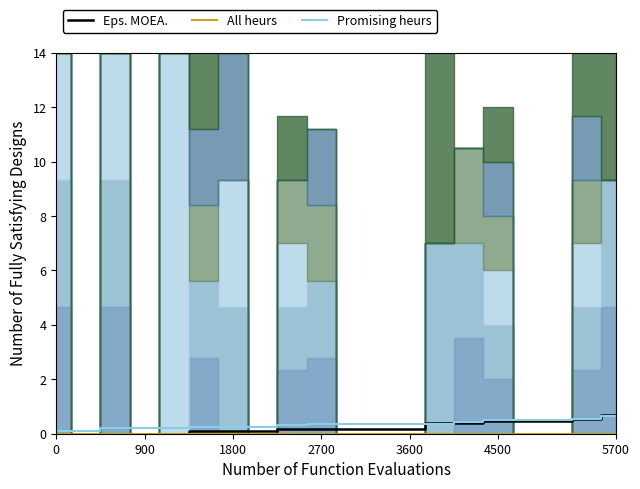

What is the difference between the highest and lowest values at 0?

0.1